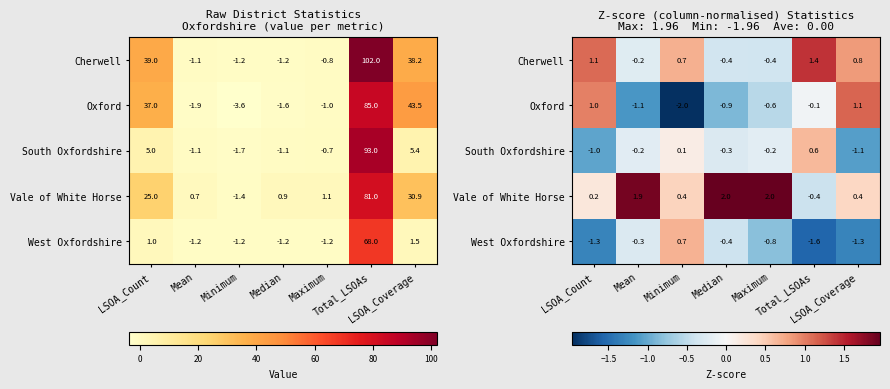

True or false: Cherwell has a value of 0.7 at Minimum.

True